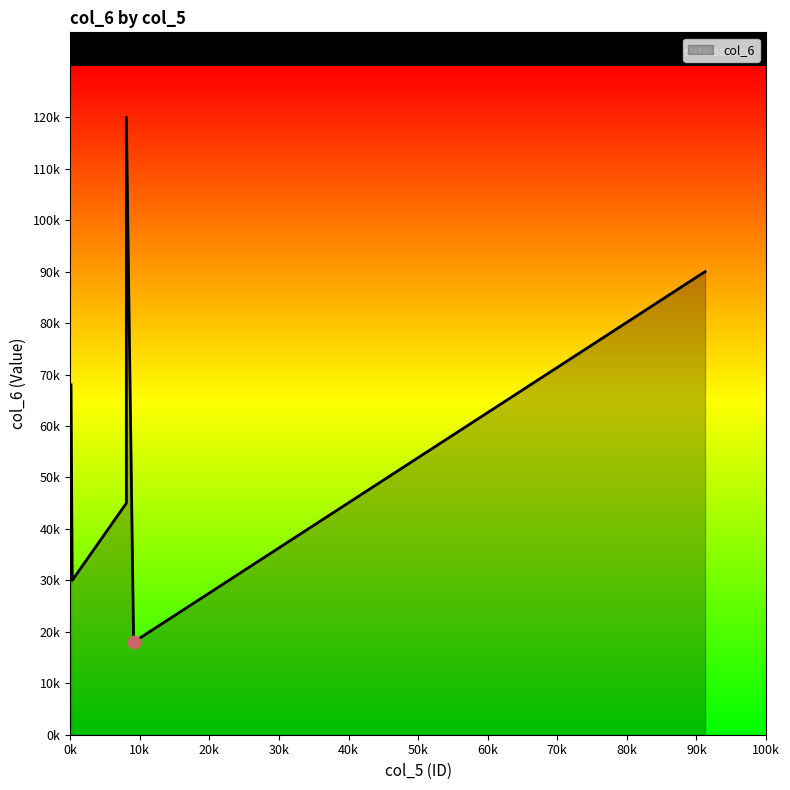

Does the chart have visible grid lines?

No